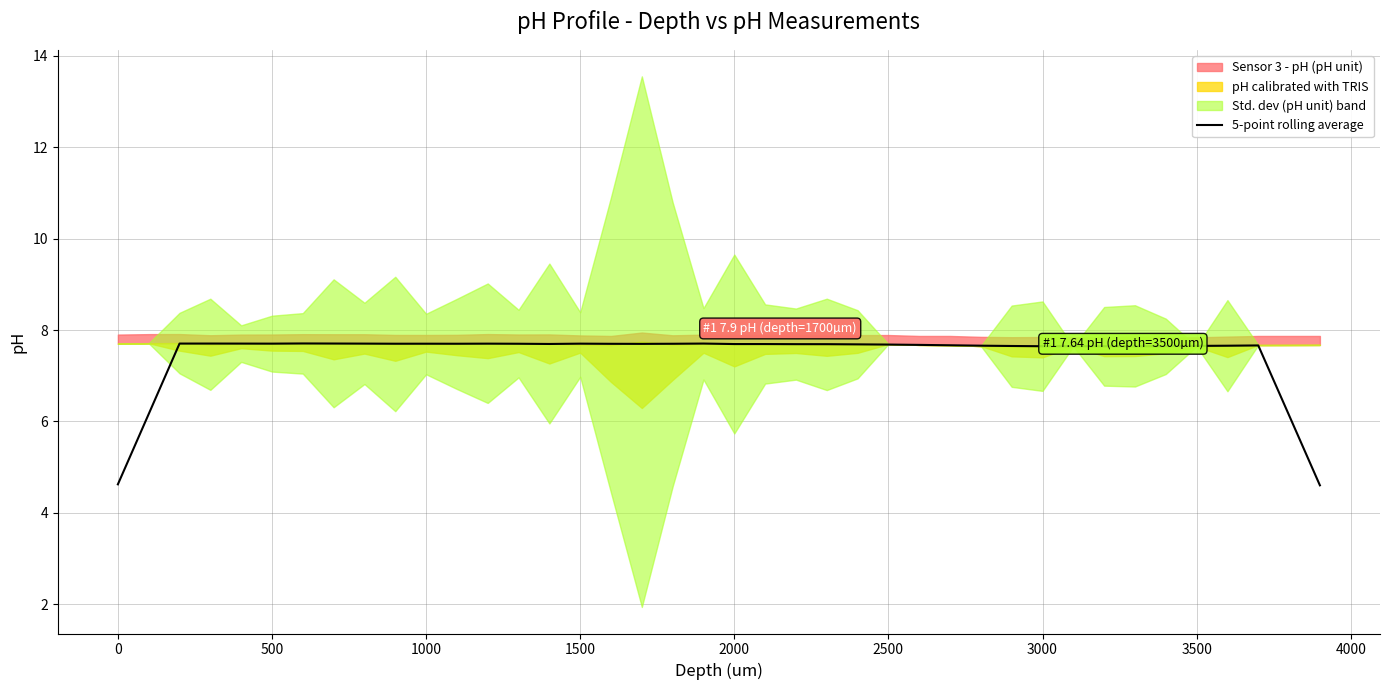

Is it true that 5-point rolling average equals 4.6 at 0?

True